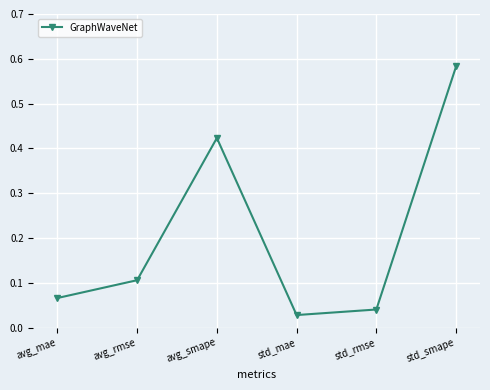

List the labels in order of value, largest first.

std_smape, avg_smape, avg_rmse, avg_mae, std_rmse, std_mae